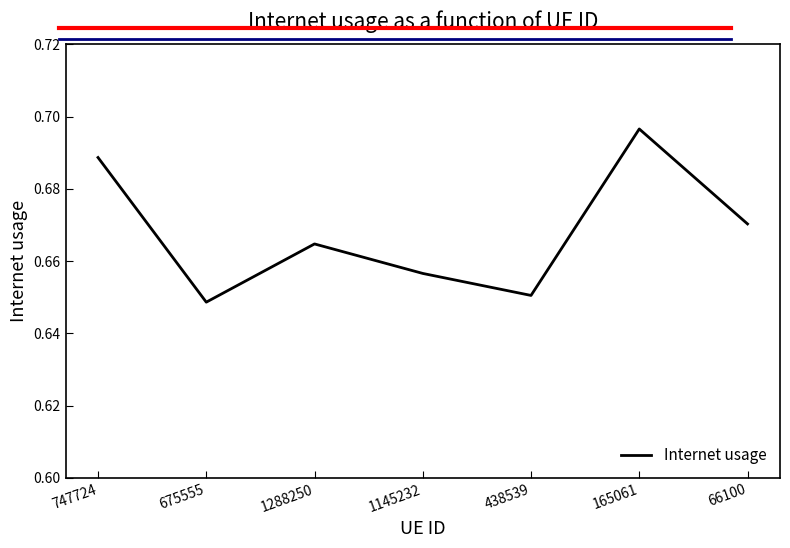

The chart shows a value of 1.0 at 165061. True or false?

False